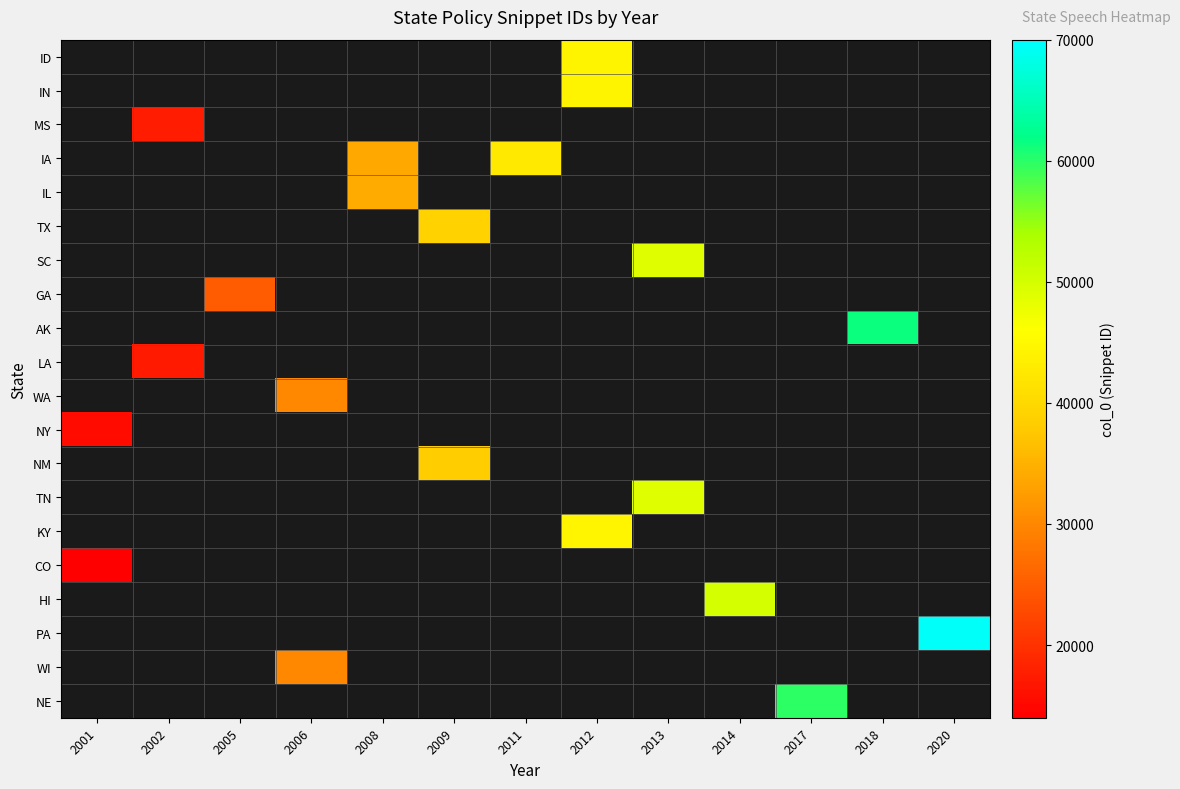

How many distinct data groups are displayed?

20